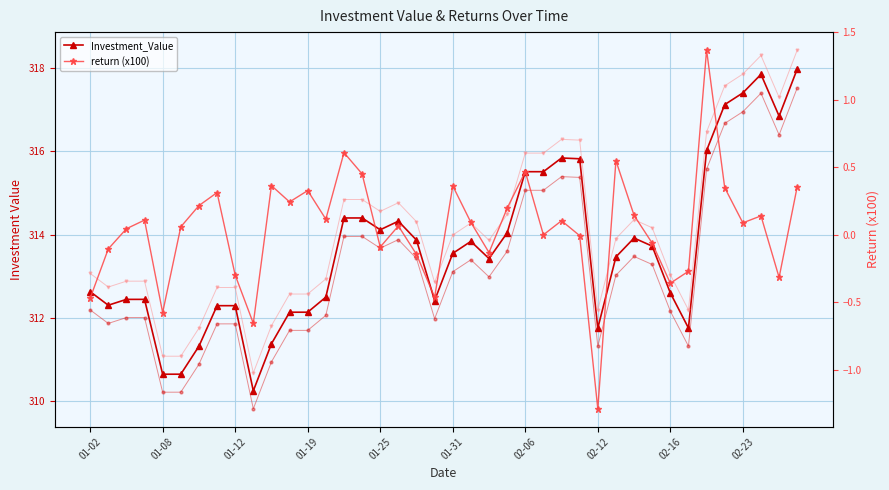

What is the sum of all Investment_Value values?

12546.9